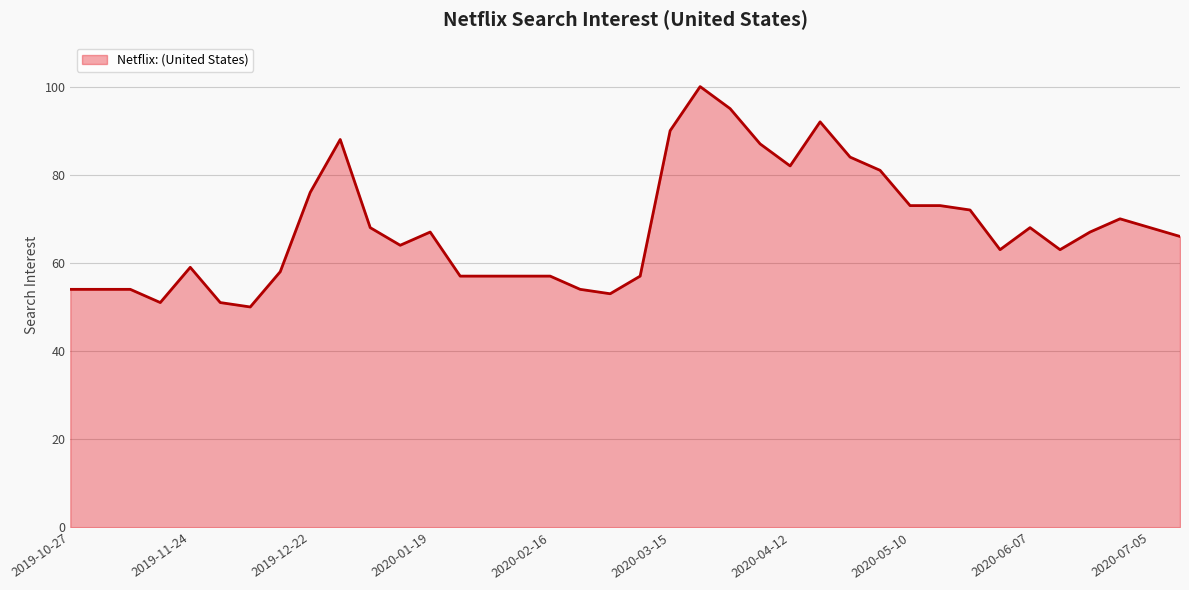

What is the greatest value displayed?

100